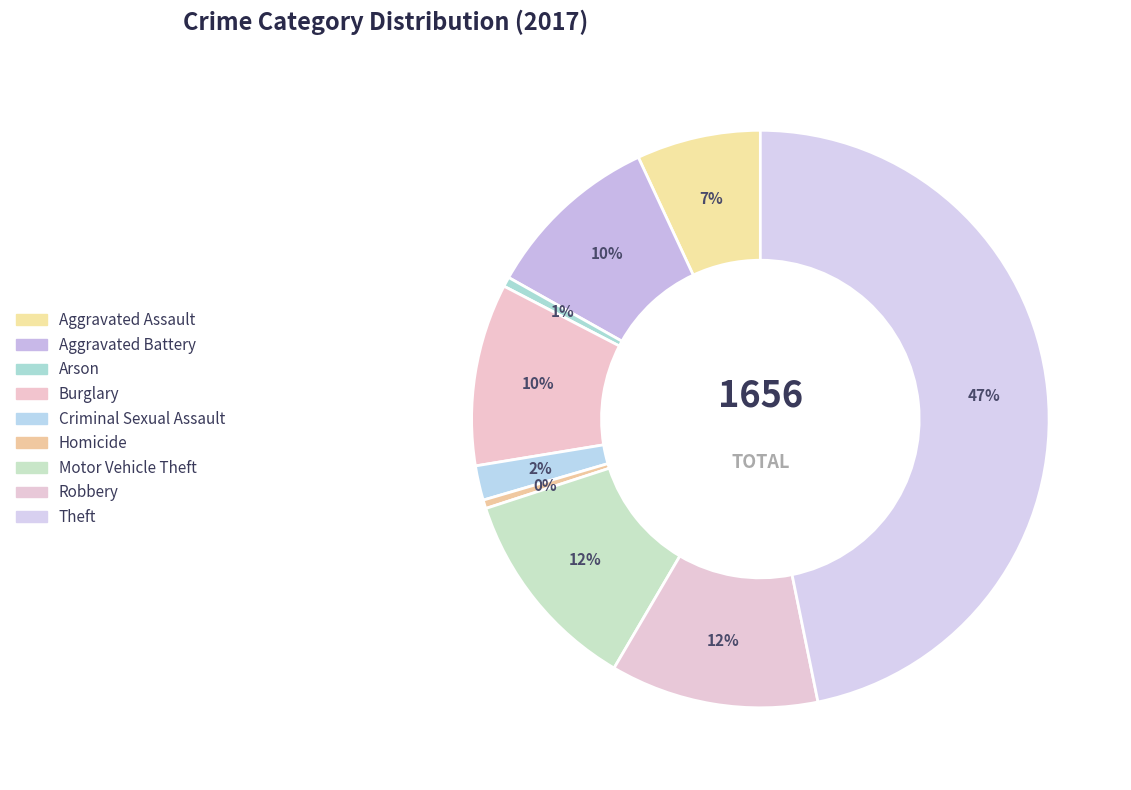

To the nearest percent, what portion does Aggravated Assault represent?

7%